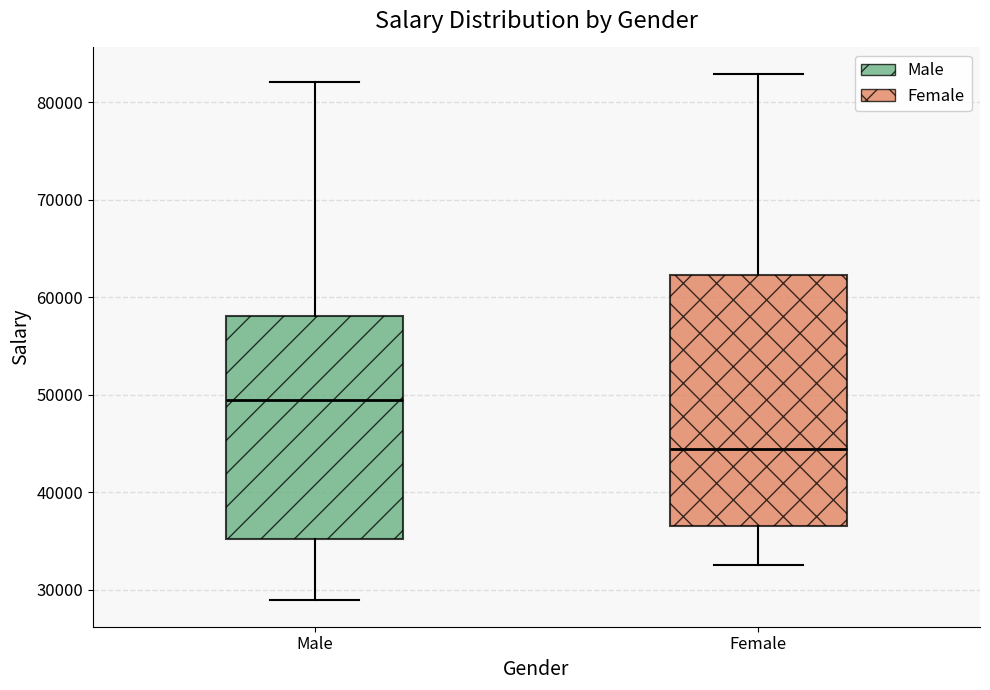

Which box's median line is the highest?

Male